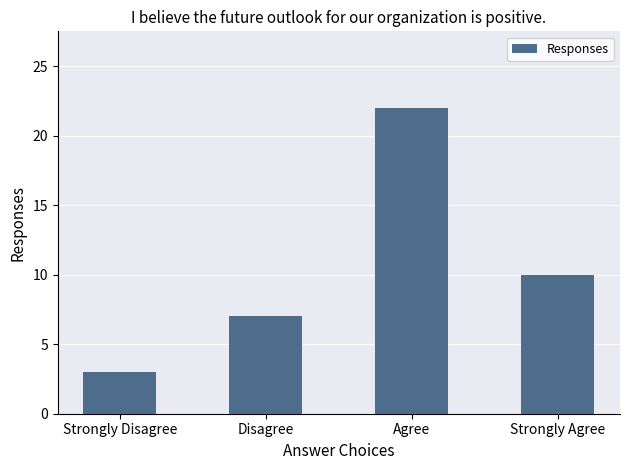

What is the change in value from Strongly Disagree to Strongly Agree?

+7